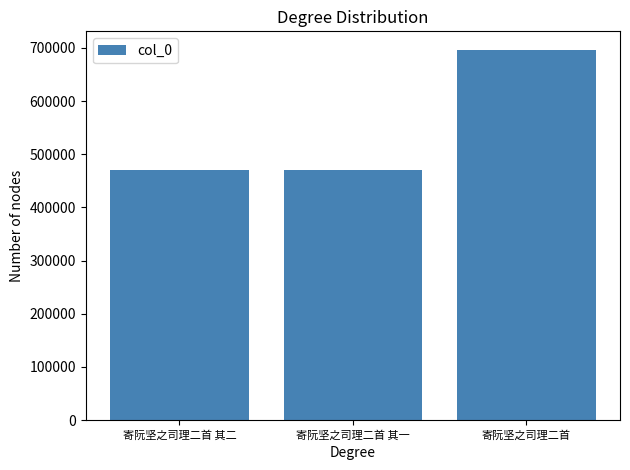

What is the sum of the values at 寄阮坚之司理二首 其二 and 寄阮坚之司理二首 其一?

940439